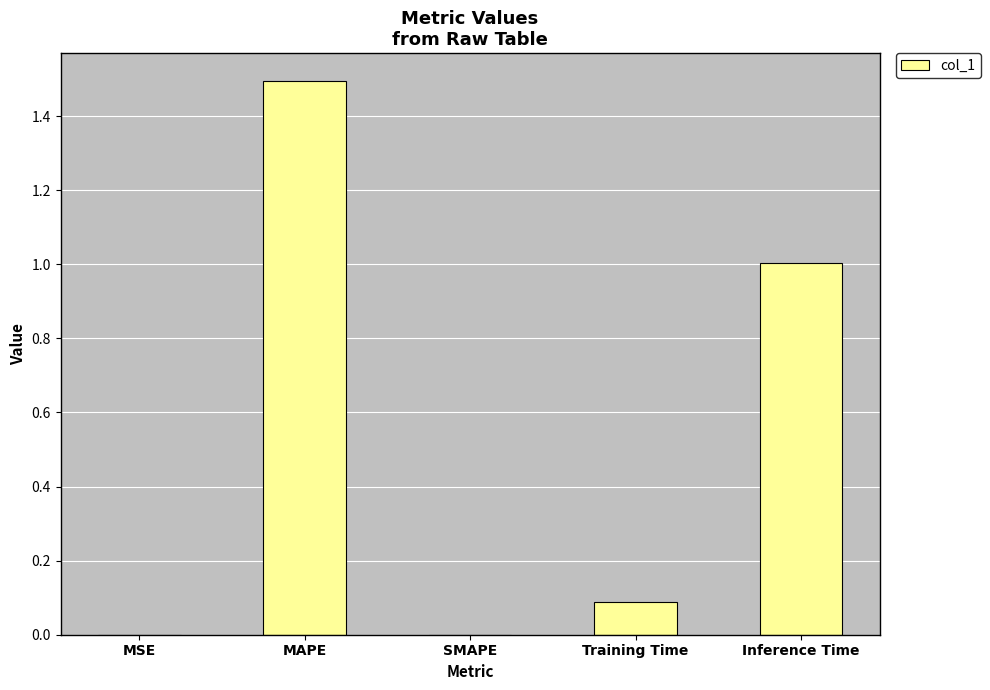

How many categories are shown in the chart?

5